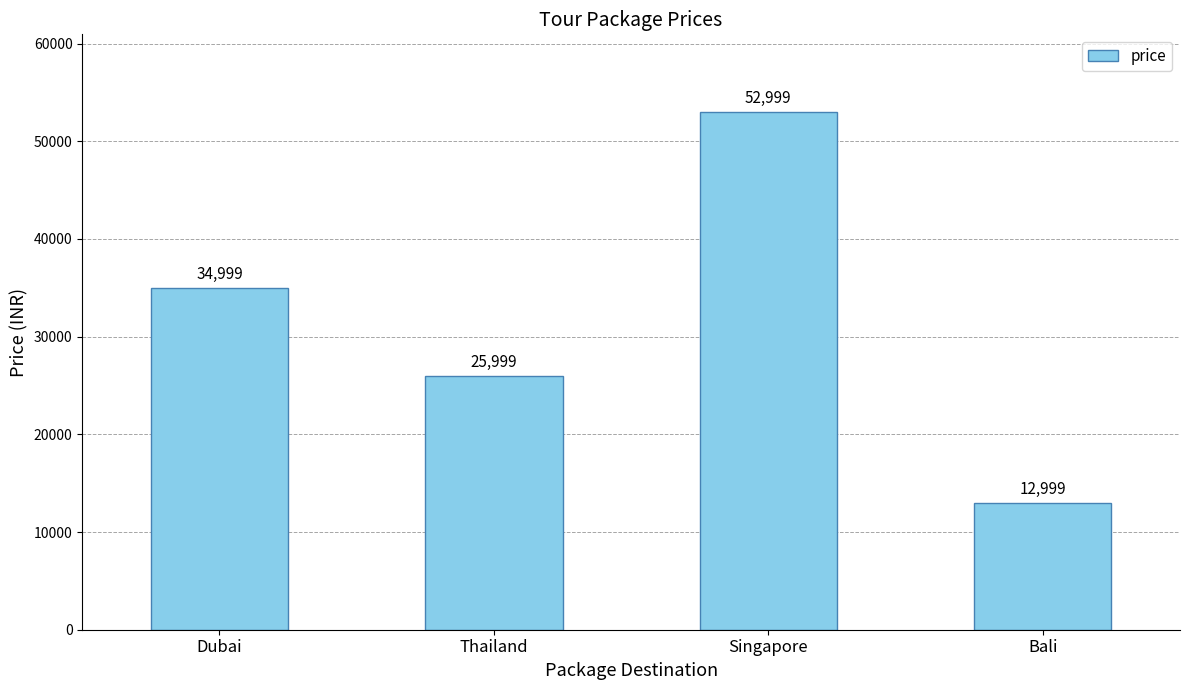

What is the label of the 3rd bar from the left?

Singapore